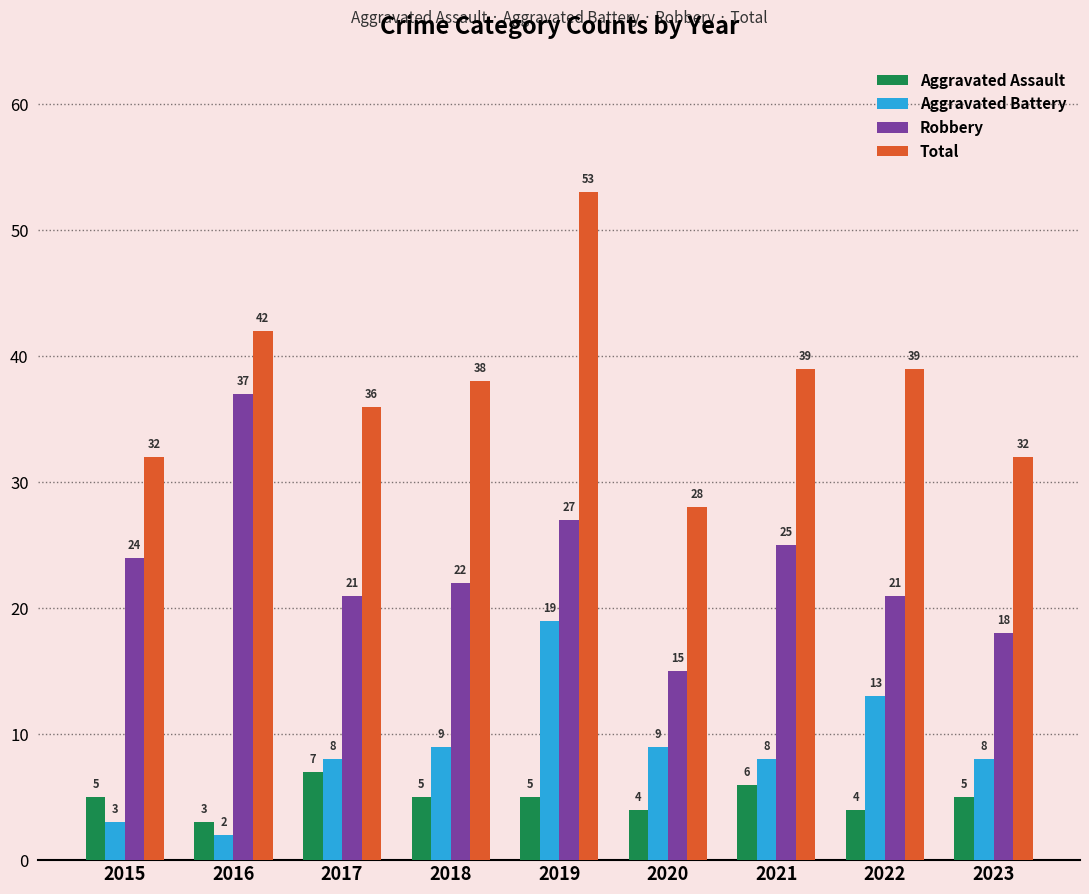

Rank the series at 2020 from highest to lowest value.

Total, Robbery, Aggravated Battery, Aggravated Assault